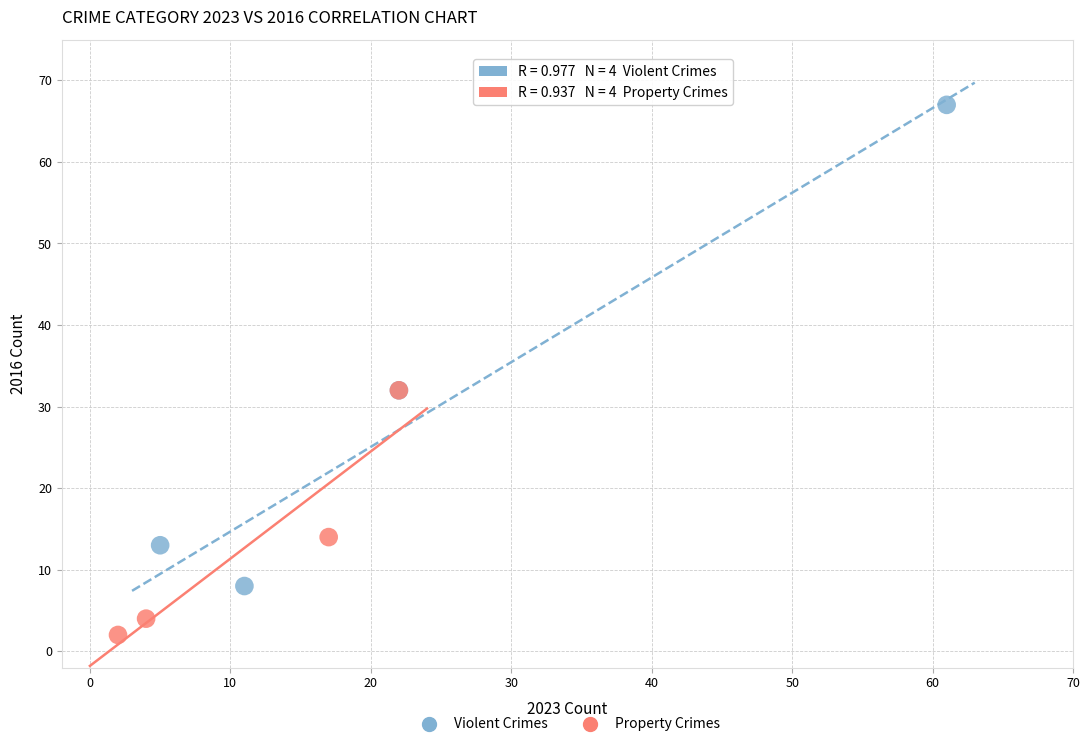

Which series reaches the maximum Y coordinate?

Violent Crimes